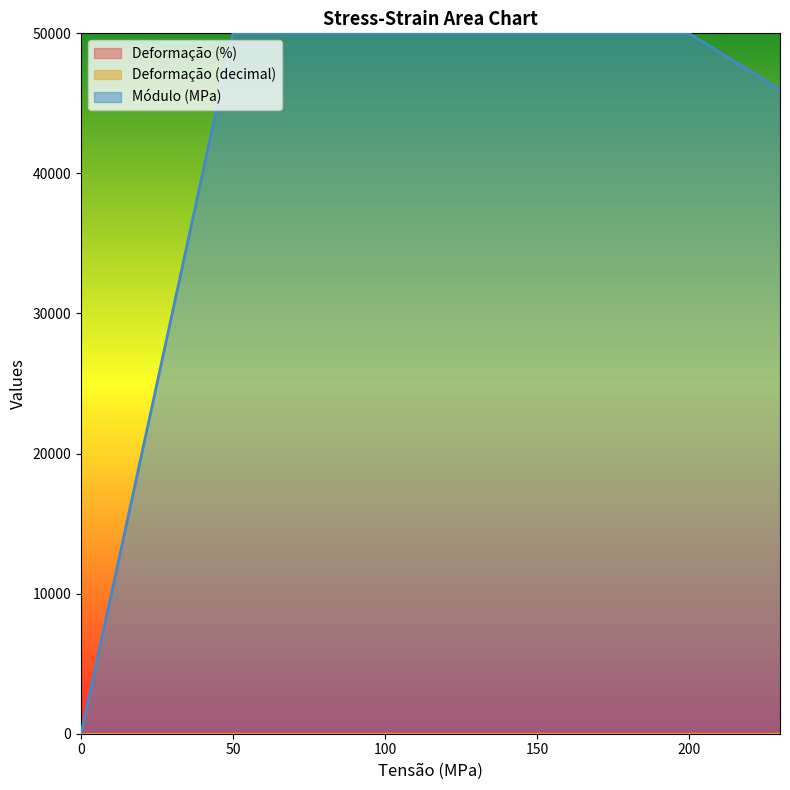

List the labels in order of Módulo (MPa) value, largest first.

50, 100, 150, 200, 230, 0